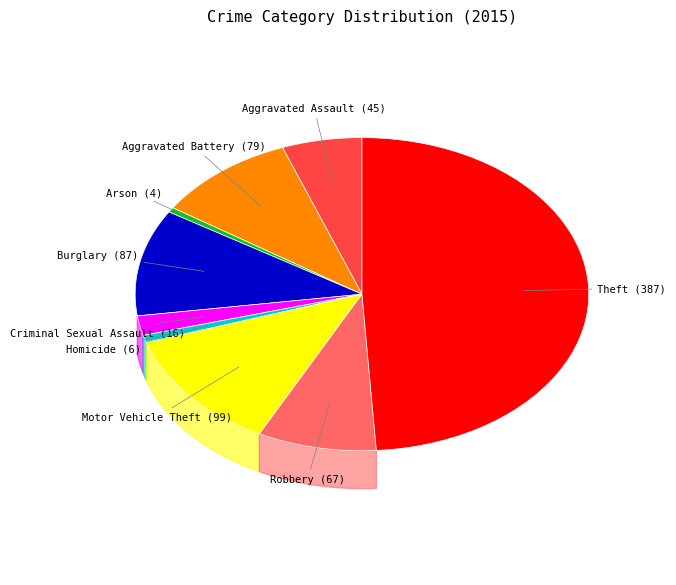

What is the total percentage of Motor Vehicle Theft and Arson?

13.0%